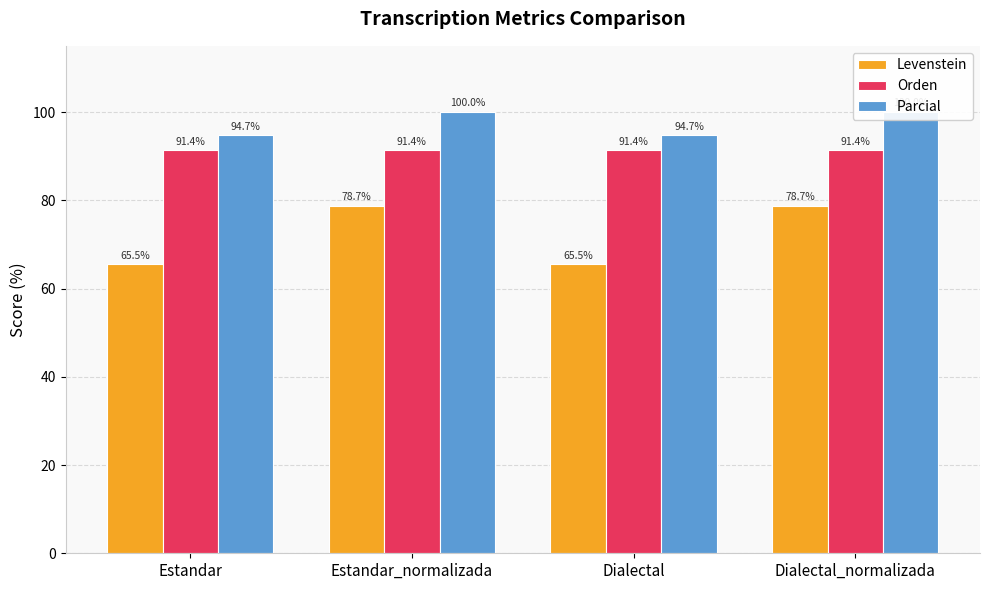

What is the label of the 1st bar from the left?

Estandar